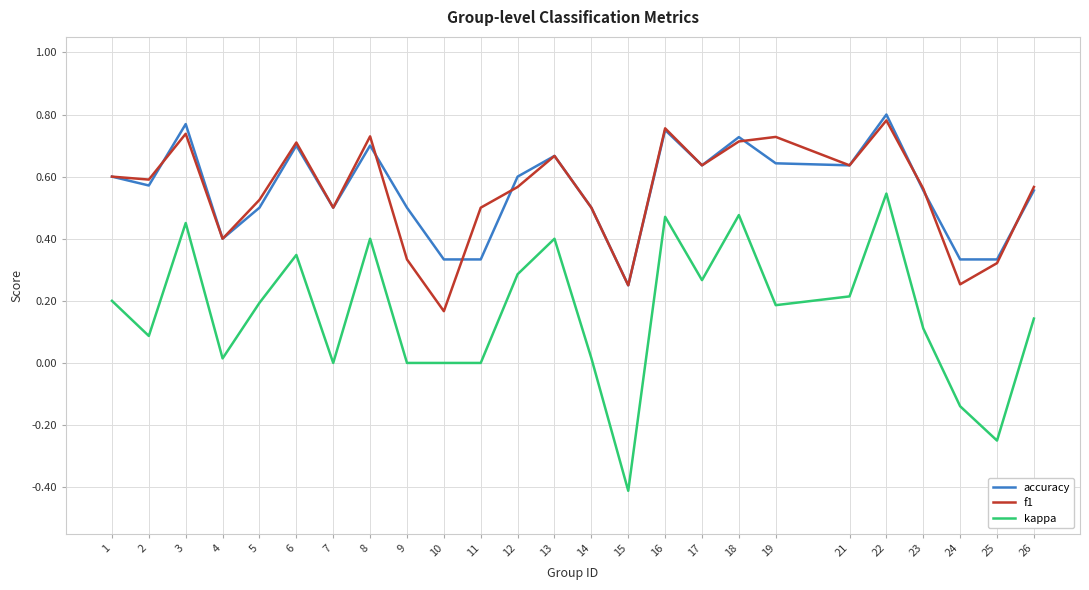

True or false: kappa has a value of 0.1 at 5.

False